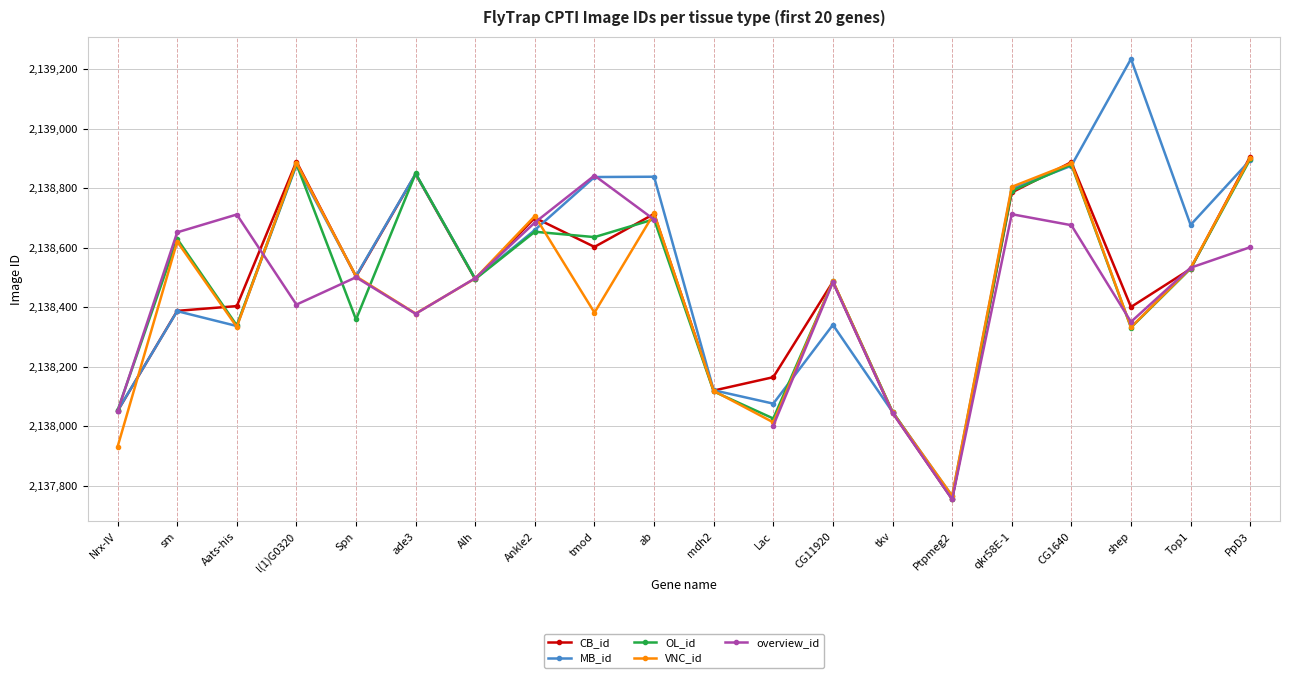

True or false: VNC_id has more than 2 interior local peaks.

True